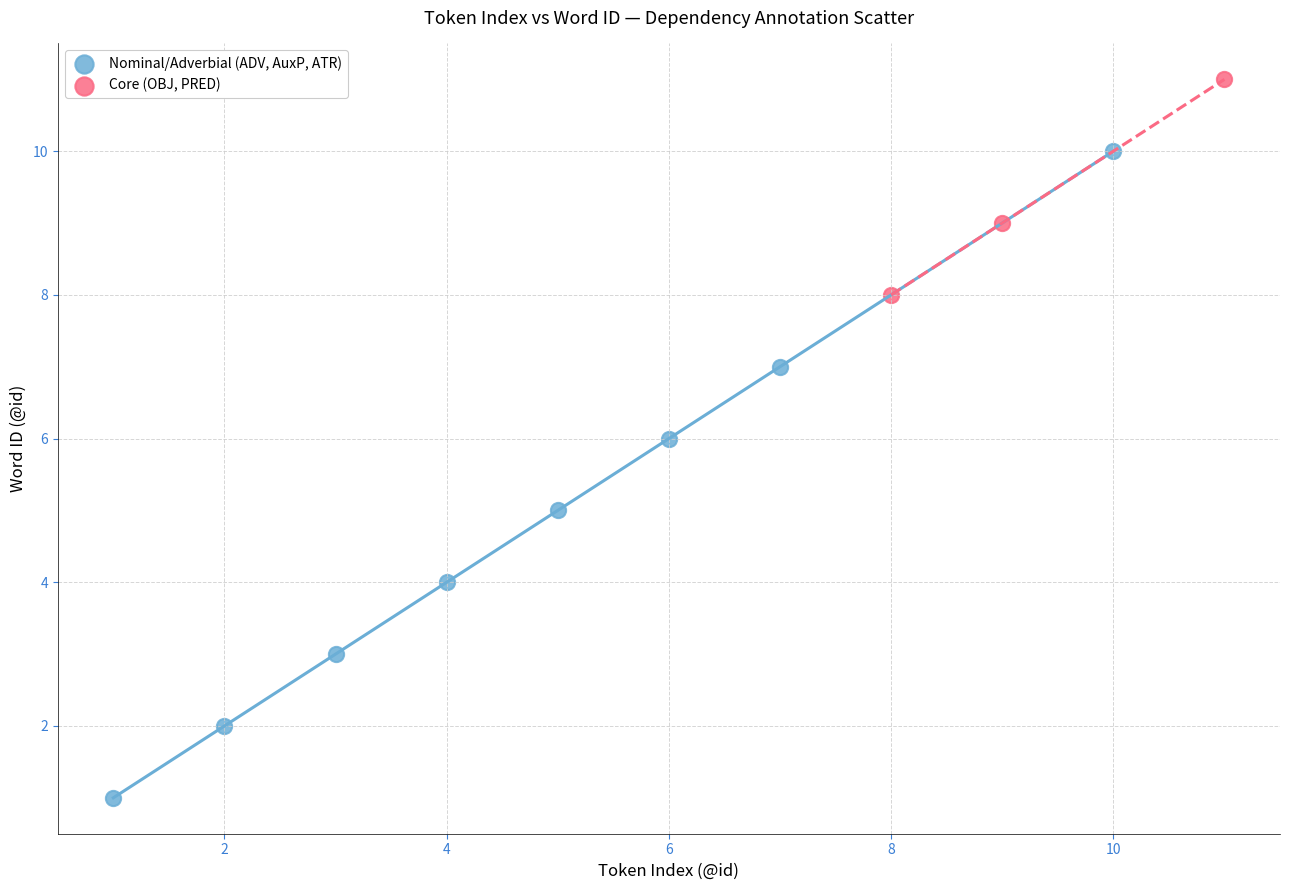

Which series contains the highest Y value?

Core (OBJ, PRED)